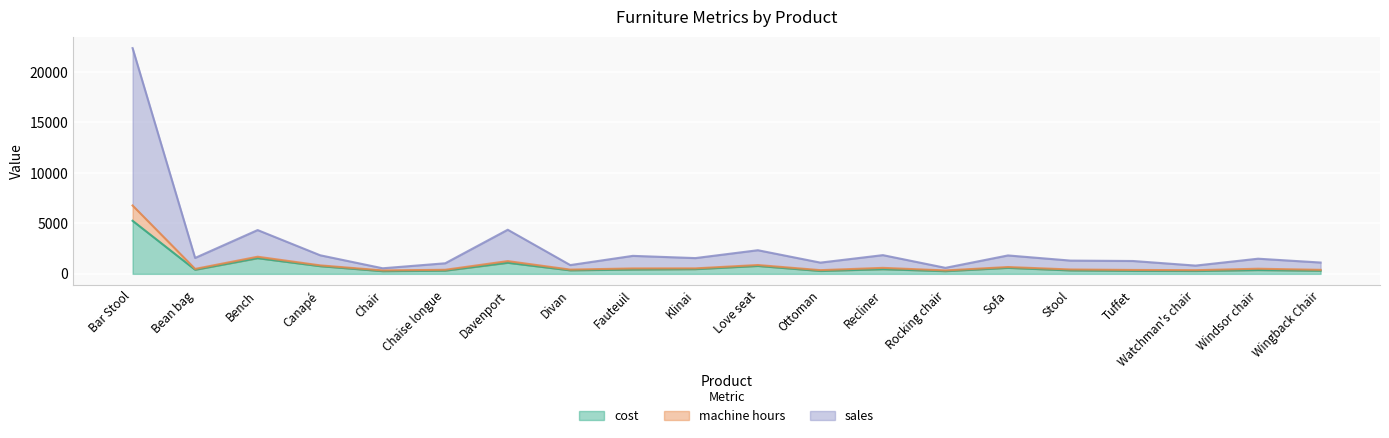

Rank the categories by sales value from lowest to highest.

Chair, Rocking chair, Watchman's chair, Ottoman, Tuffet, Wingback Chair, Chaise longue, Divan, Stool, Bean bag, Windsor chair, Fauteuil, Klinai, Recliner, Sofa, Canapé, Love seat, Davenport, Bench, Bar Stool